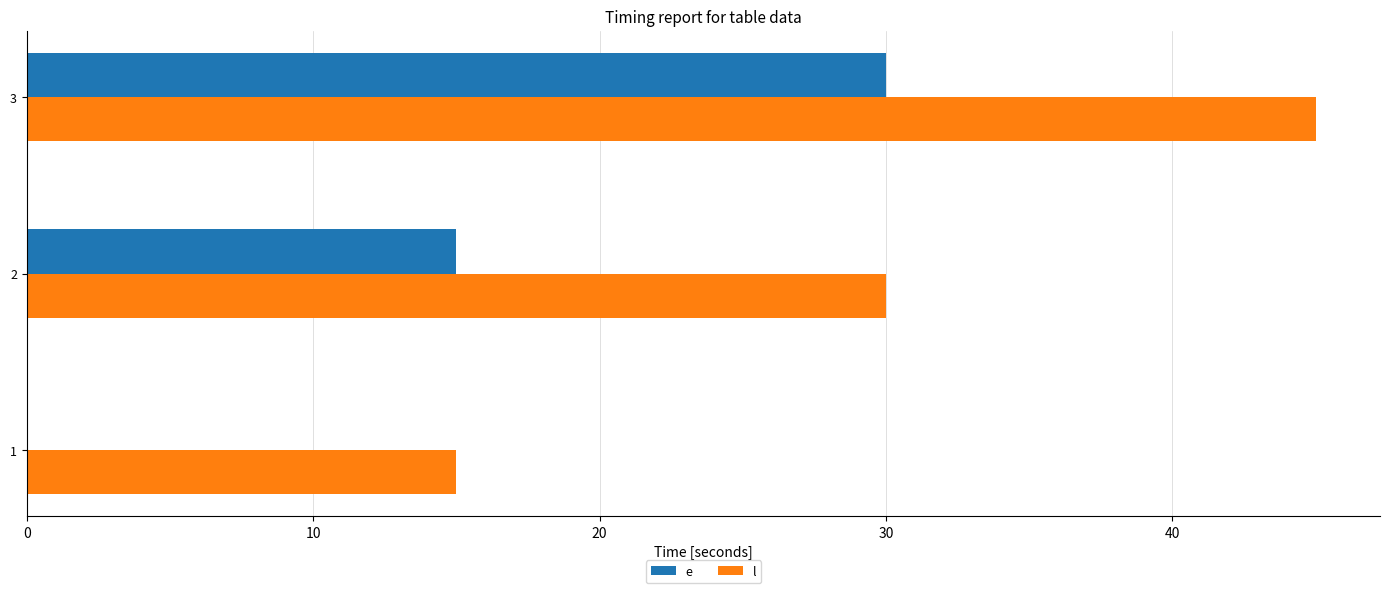

What is the sum of the l values at 1 and 3?

60